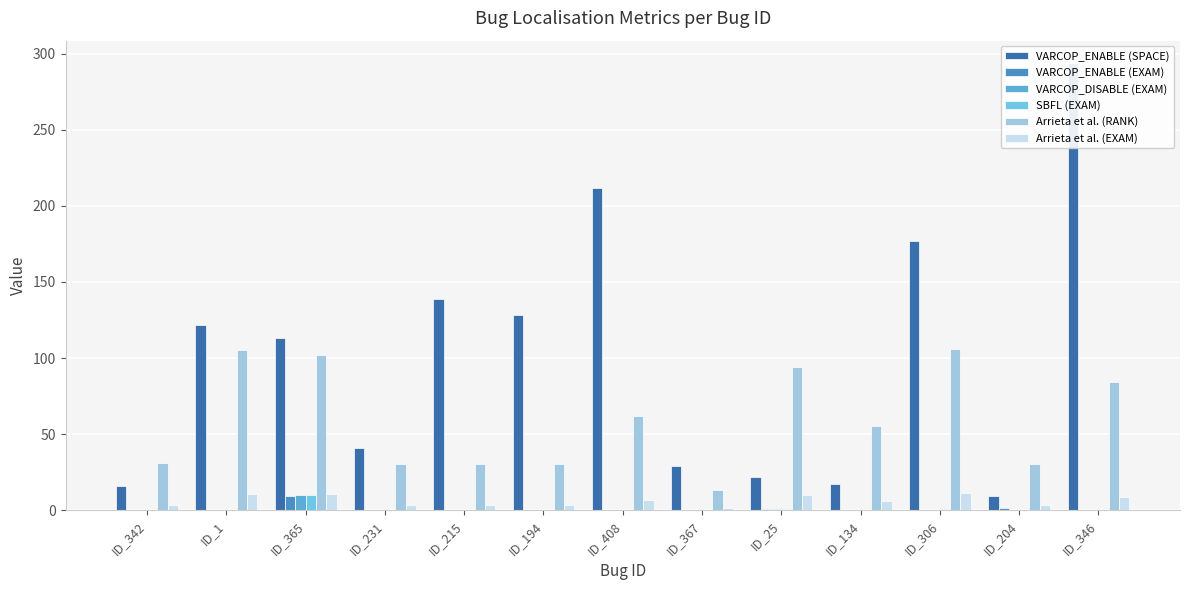

How many data points in Arrieta et al. (RANK) are above 55?

6